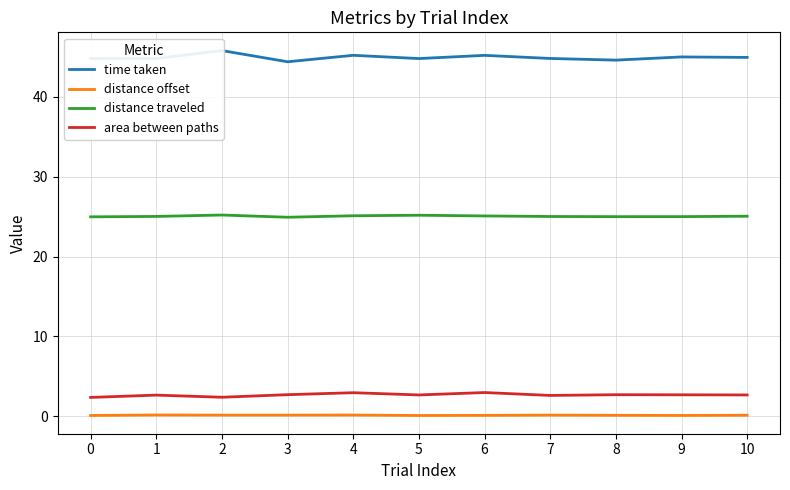

True or false: distance traveled and area between paths cross at least once.

False